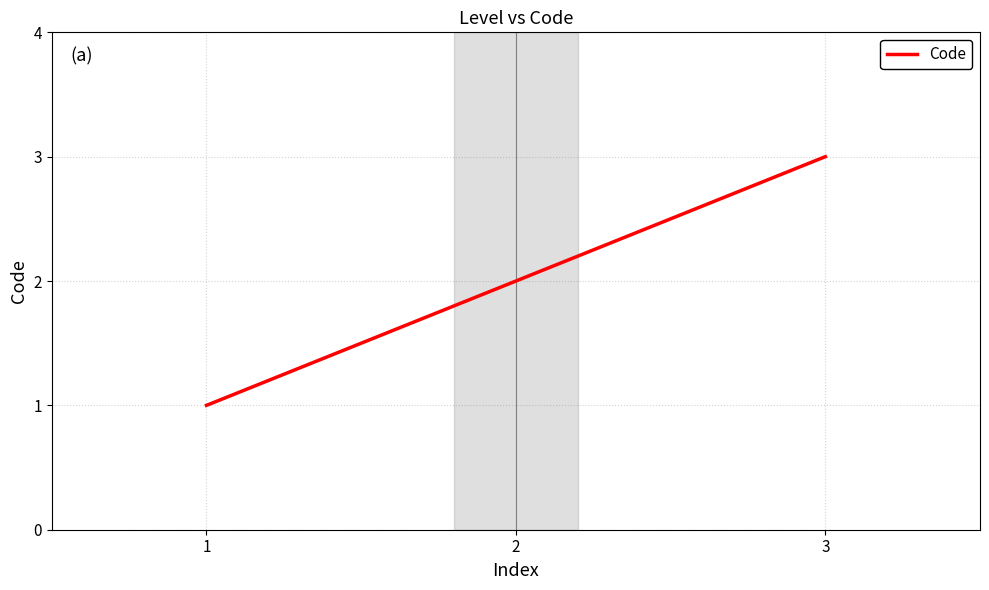

What is the change in value from 1 to 2?

+1